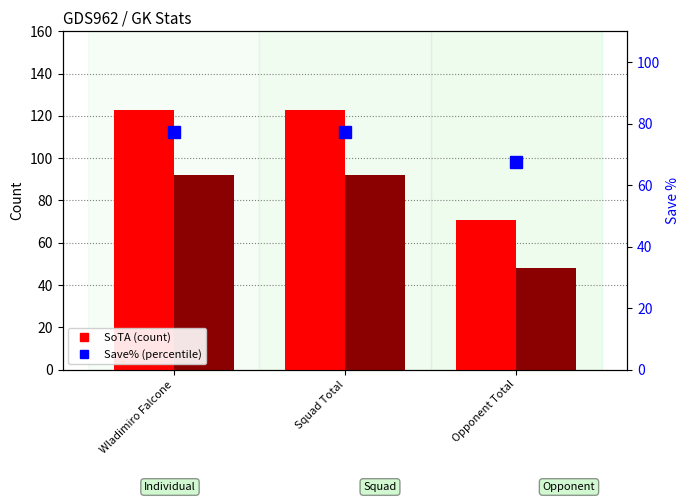

How many groups of bars are there?

3